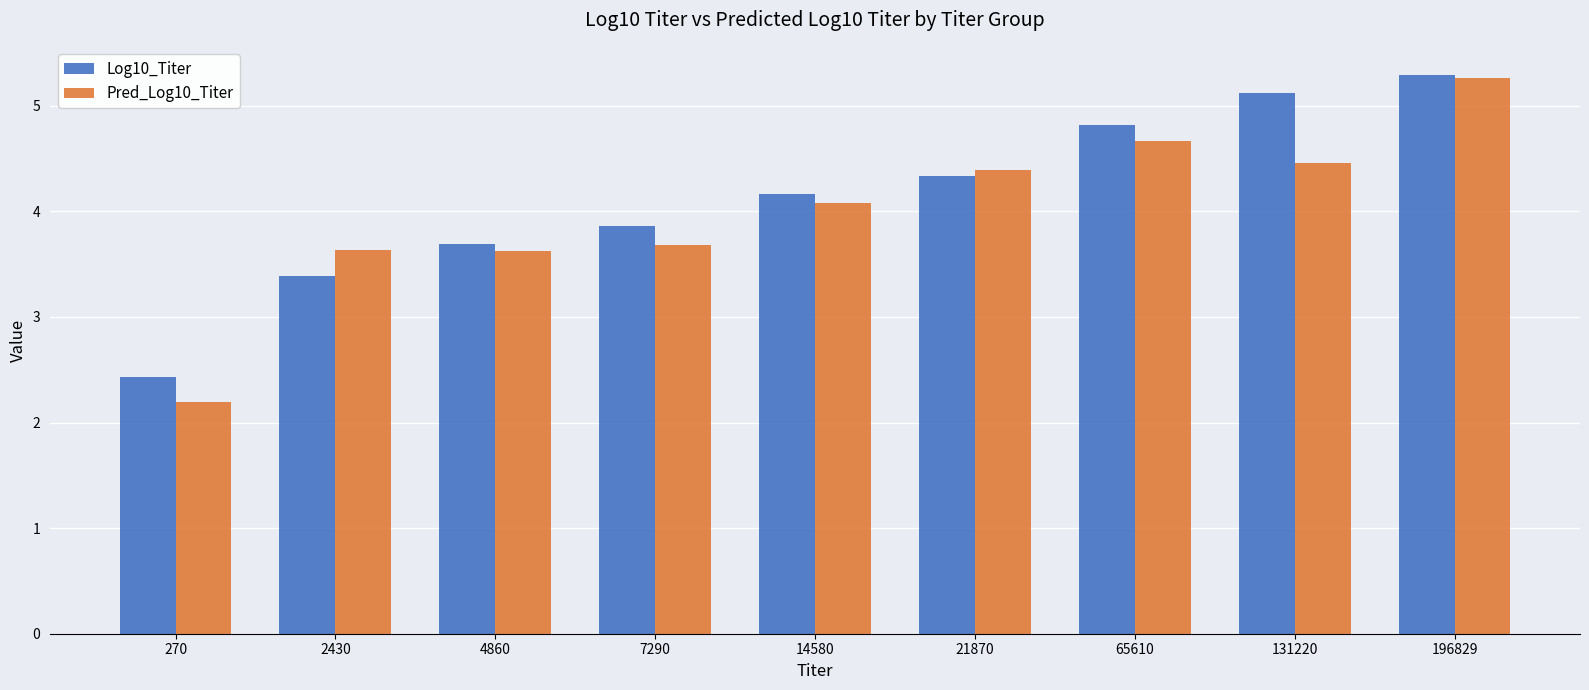

Is it true that Log10_Titer equals 4.8 at 65610?

True